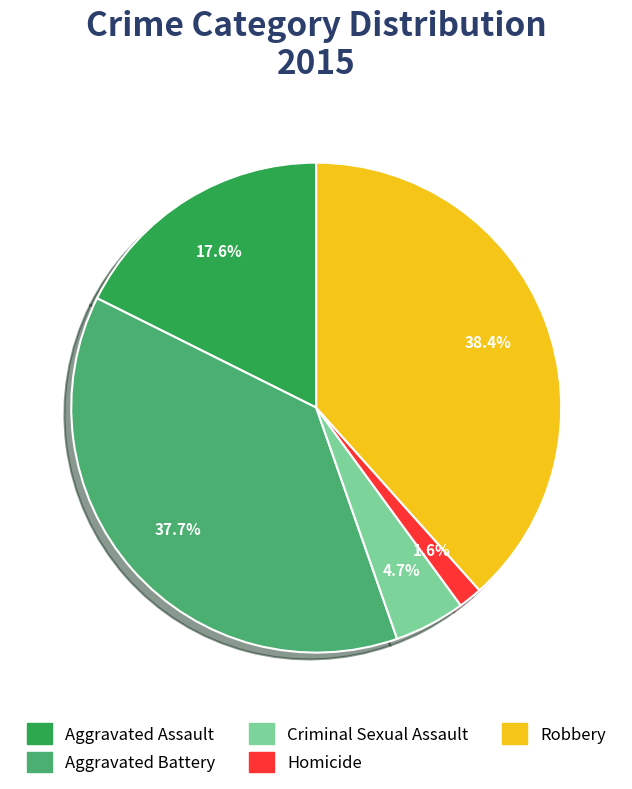

What is the largest slice in the pie chart?

Robbery